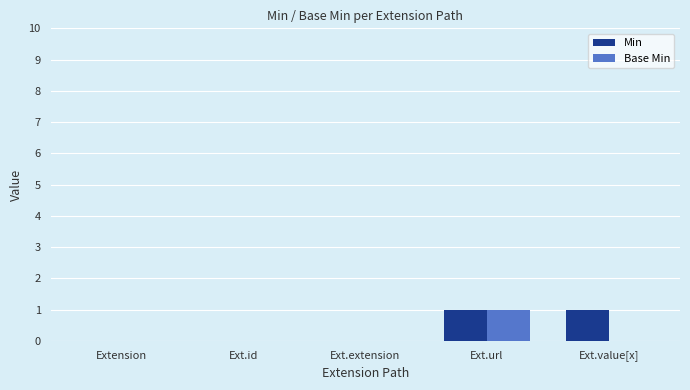

What are all the series names shown in the legend?

Min, Base Min